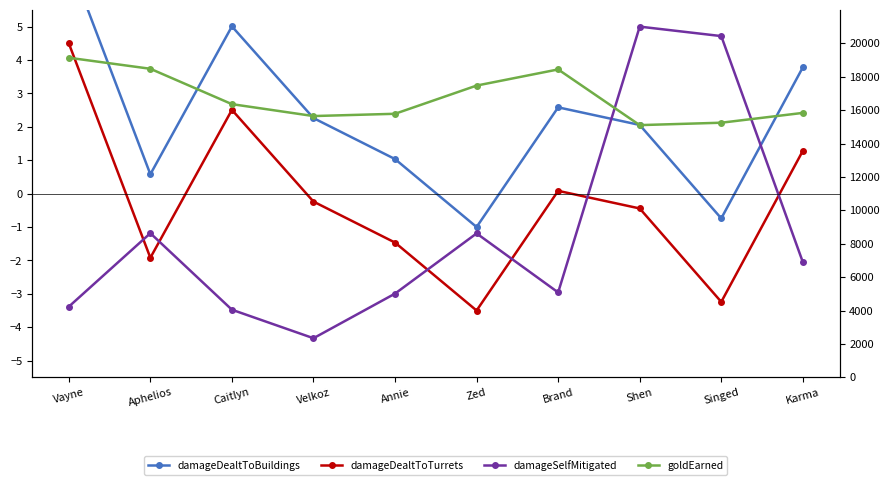

What is the sum of the damageDealtToTurrets values at Singed and Aphelios?

-5.2